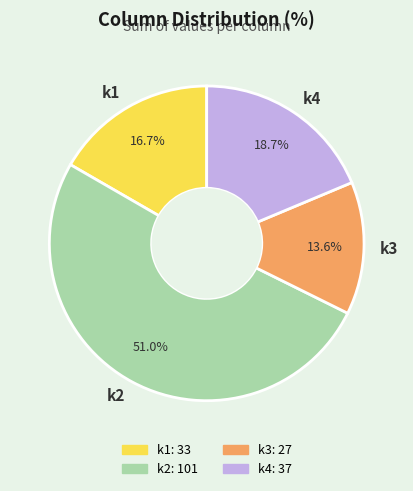

Count the number of slices in the pie.

4